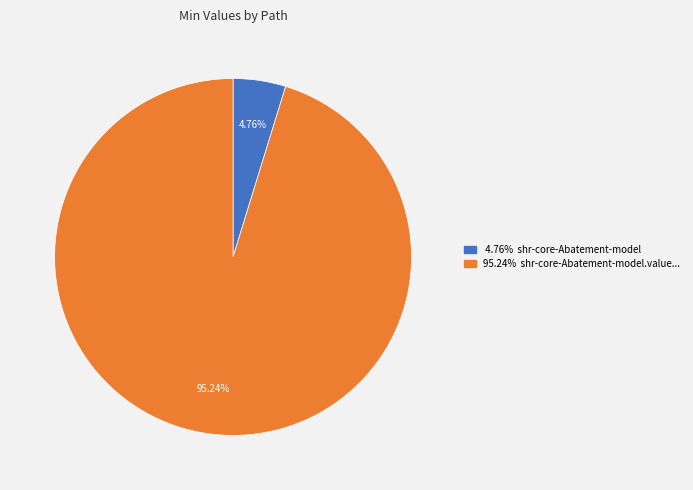

Is there any slice that represents more than half of the pie?

Yes